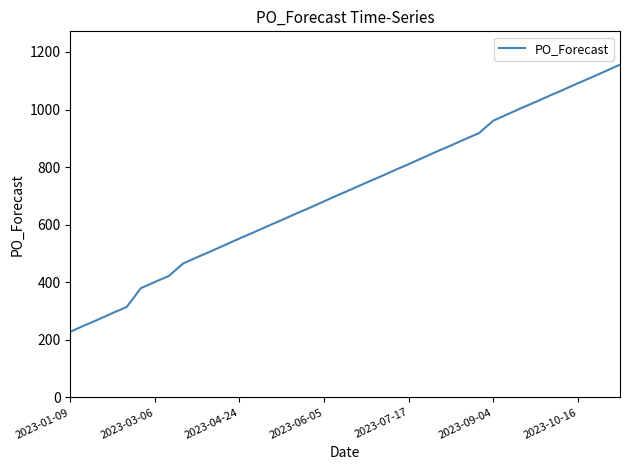

What is the greatest value displayed?

1156